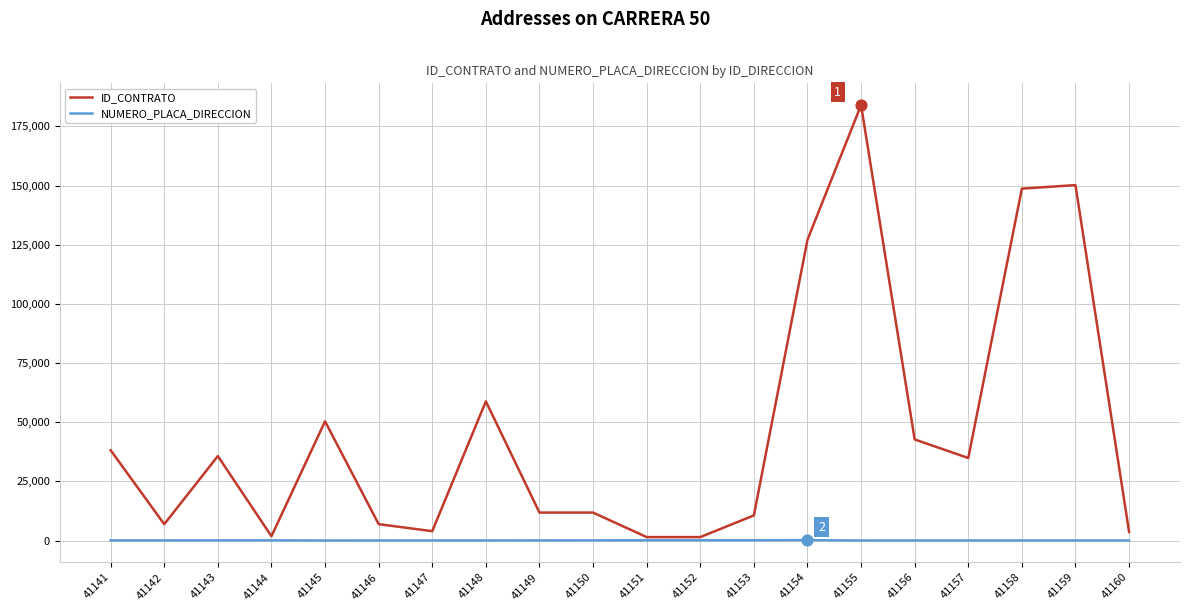

What are all the series names shown in the legend?

ID_CONTRATO, NUMERO_PLACA_DIRECCION